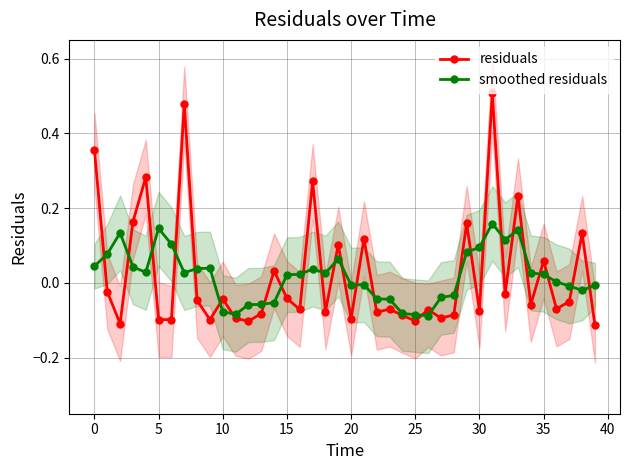

In residuals, how many points are lower than both neighbors (excluding endpoints)?

14